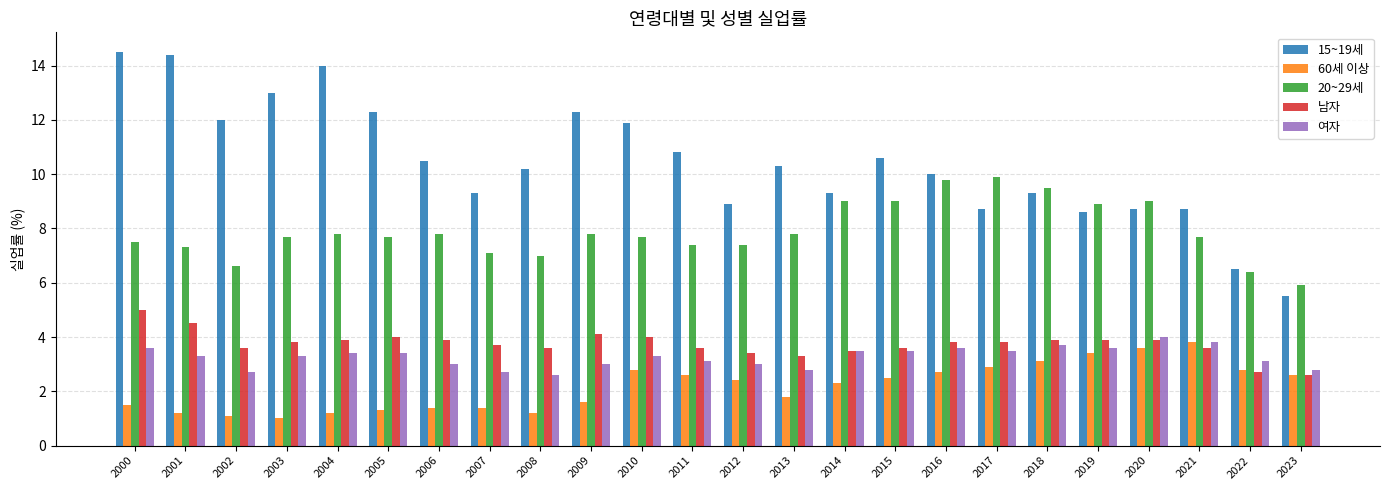

Reading right to left, extract all data points from this chart.

15~19세: 5.5	6.5	8.7	8.7	8.6	9.3	8.7	10.0	10.6	9.3	10.3	8.9	10.8	11.9	12.3	10.2	9.3	10.5	12.3	14.0	13.0	12.0	14.4	14.5
60세 이상: 2.6	2.8	3.8	3.6	3.4	3.1	2.9	2.7	2.5	2.3	1.8	2.4	2.6	2.8	1.6	1.2	1.4	1.4	1.3	1.2	1.0	1.1	1.2	1.5
20~29세: 5.9	6.4	7.7	9.0	8.9	9.5	9.9	9.8	9.0	9.0	7.8	7.4	7.4	7.7	7.8	7.0	7.1	7.8	7.7	7.8	7.7	6.6	7.3	7.5
남자: 2.6	2.7	3.6	3.9	3.9	3.9	3.8	3.8	3.6	3.5	3.3	3.4	3.6	4.0	4.1	3.6	3.7	3.9	4.0	3.9	3.8	3.6	4.5	5.0
여자: 2.8	3.1	3.8	4.0	3.6	3.7	3.5	3.6	3.5	3.5	2.8	3.0	3.1	3.3	3.0	2.6	2.7	3.0	3.4	3.4	3.3	2.7	3.3	3.6